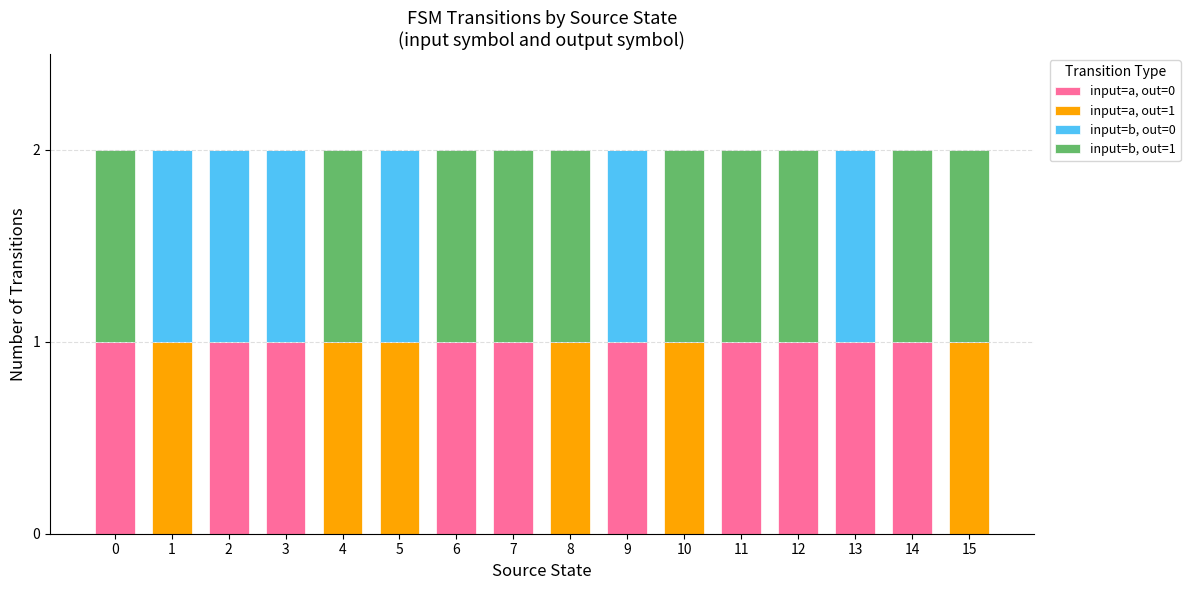

Are the bars horizontal?

No